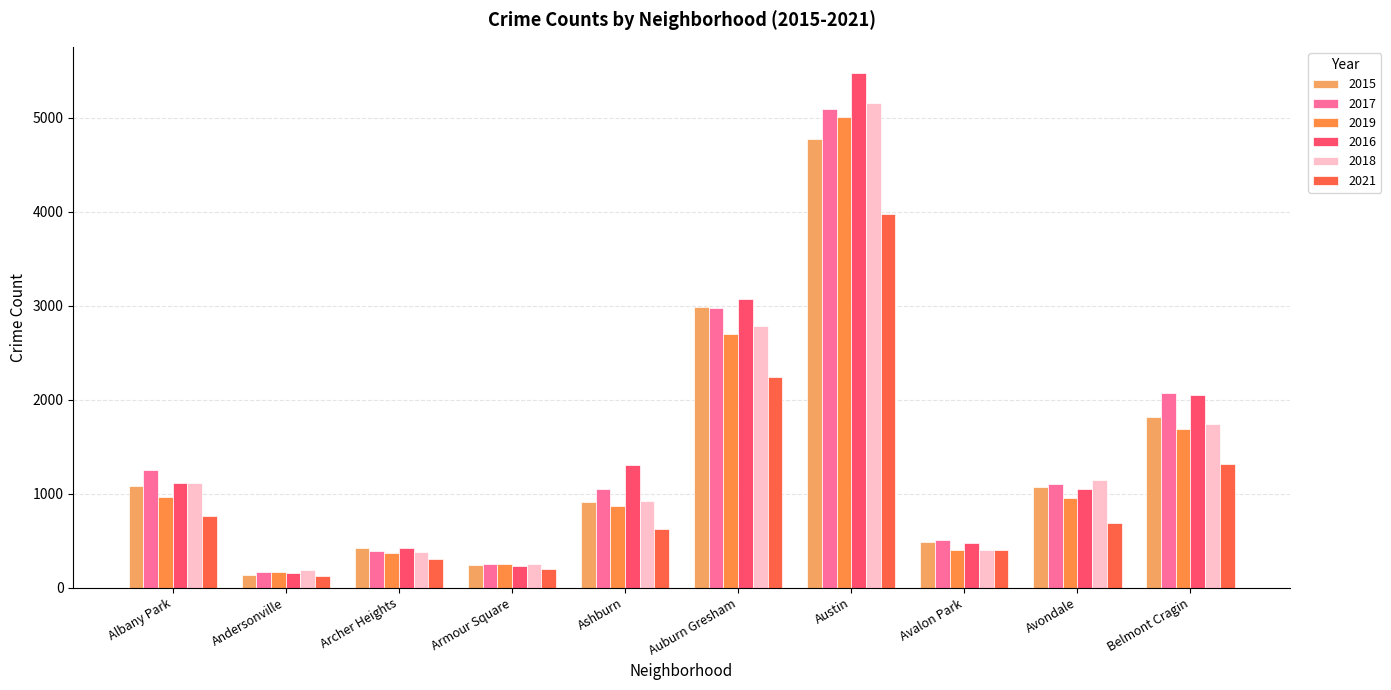

The 2016 series shows 3071 at Auburn Gresham. True or false?

True